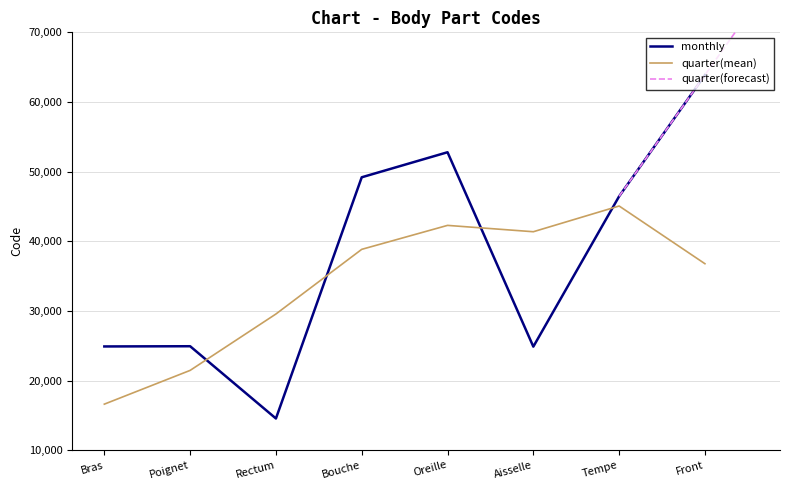

What is the sum of the values at Tempe and Front?

110314